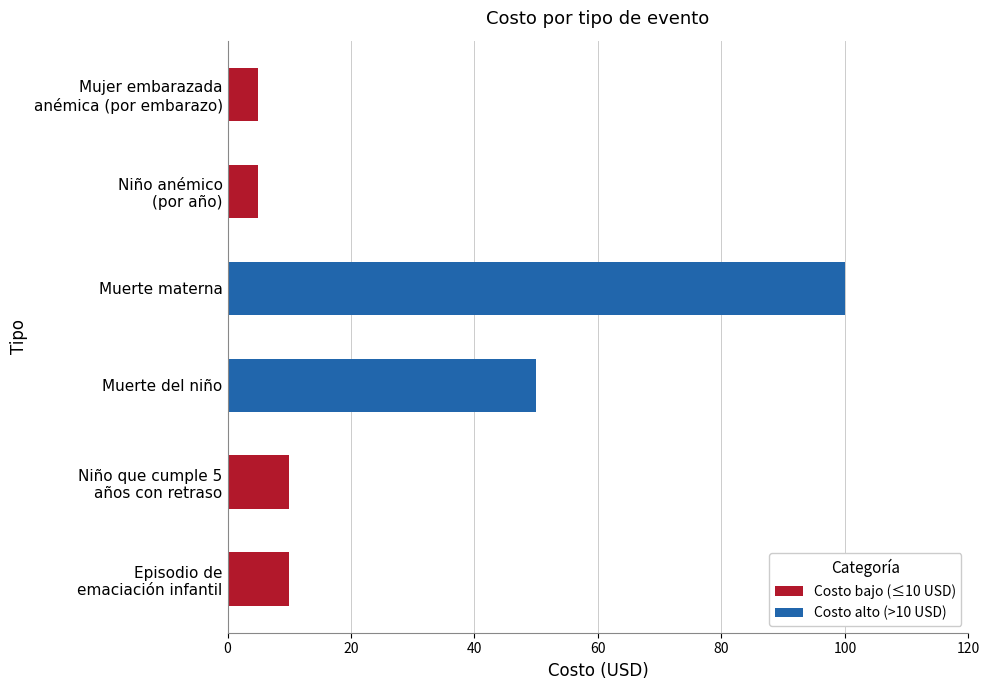

How many series are shown in this chart?

1